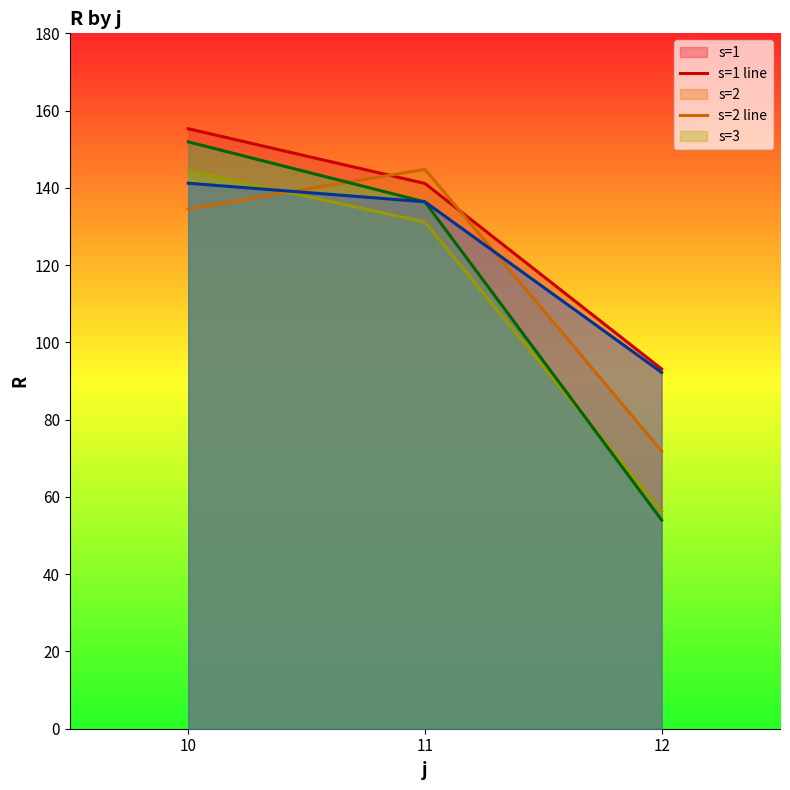

What is the sum of the s=3 line values at 12 and 10?

200.8